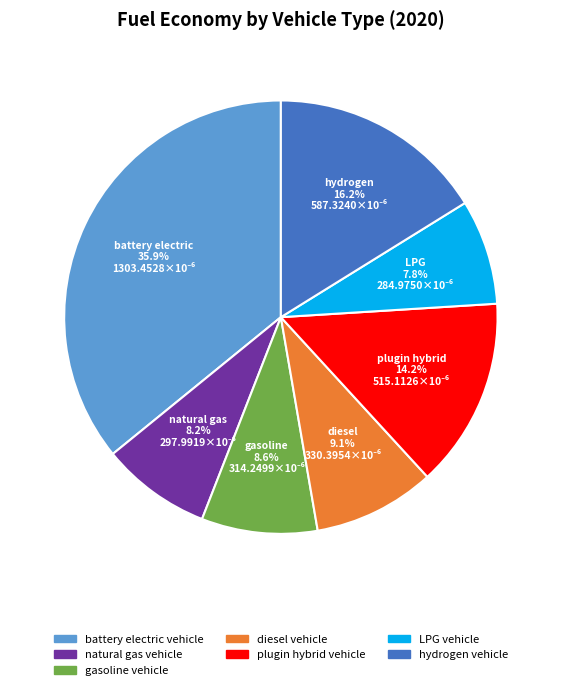

Between battery electric vehicle and LPG vehicle, which is larger?

battery electric vehicle